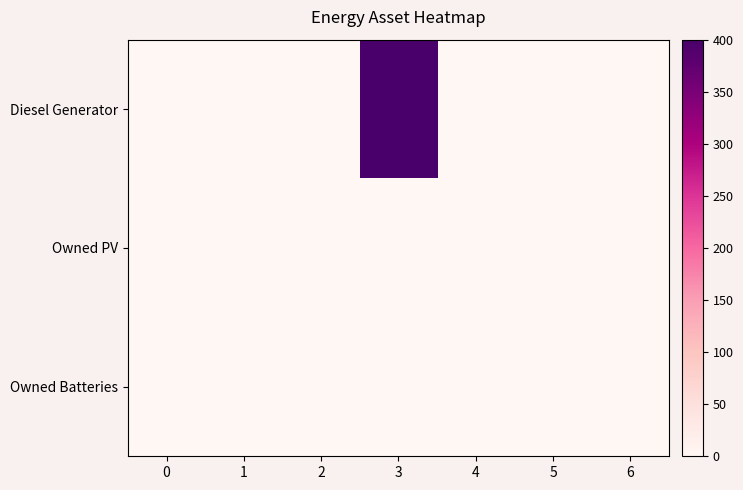

Which category has the highest value across all series?

3